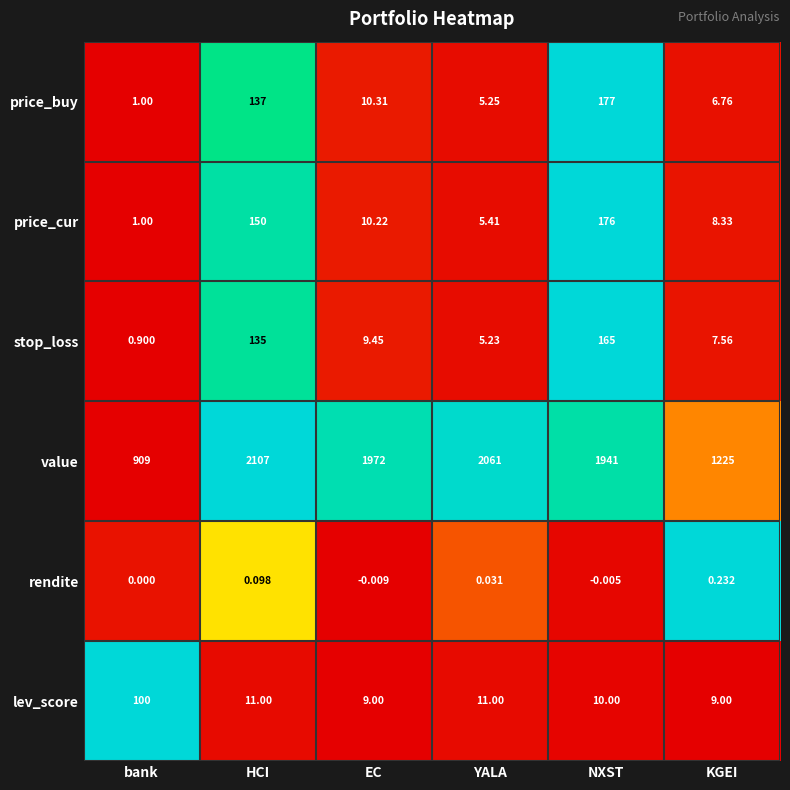

Where is value nearest to the value 1508?

KGEI